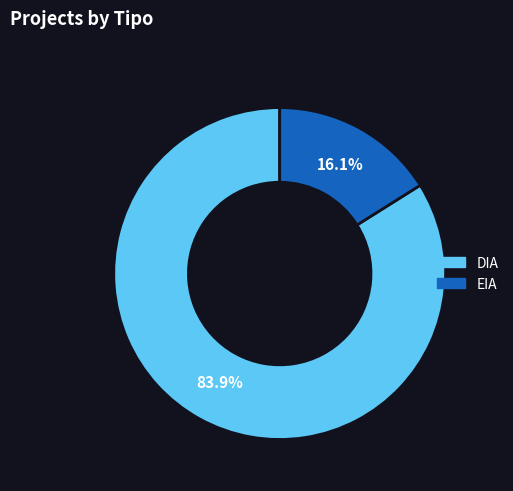

How many segments does this pie chart have?

2